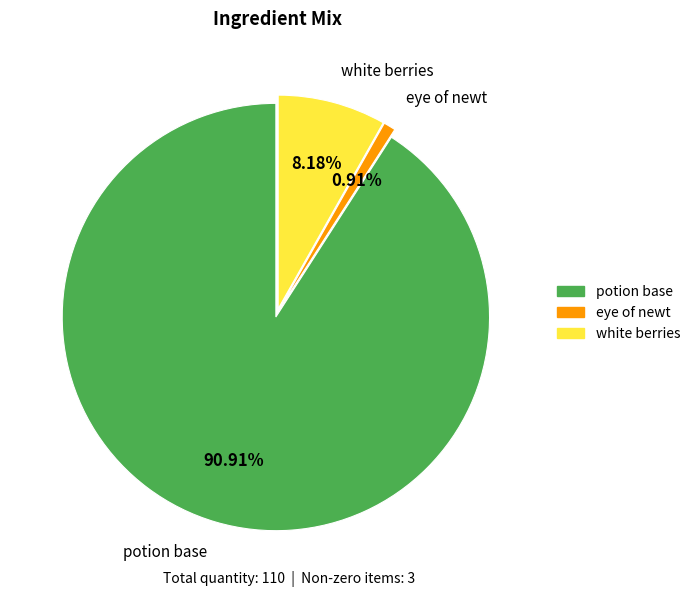

What is the smallest slice in the pie chart?

eye of newt